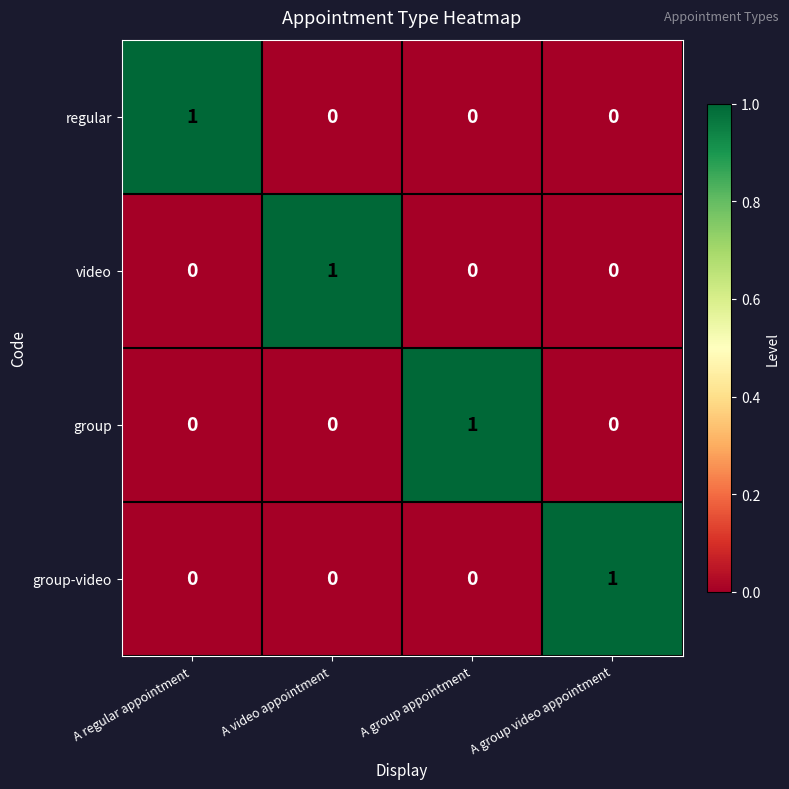

At which label does group-video reach its peak?

A group video appointment